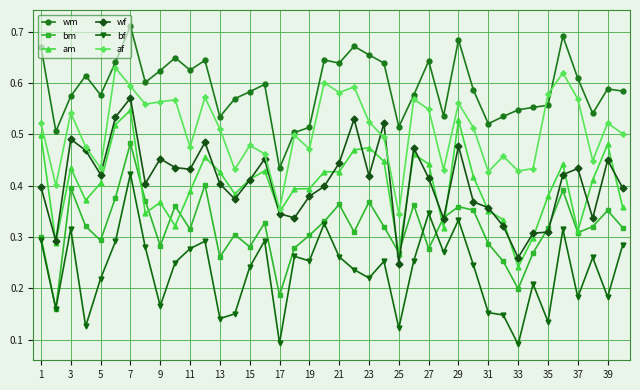

True or false: wf has more than 2 points higher than both neighbors.

True